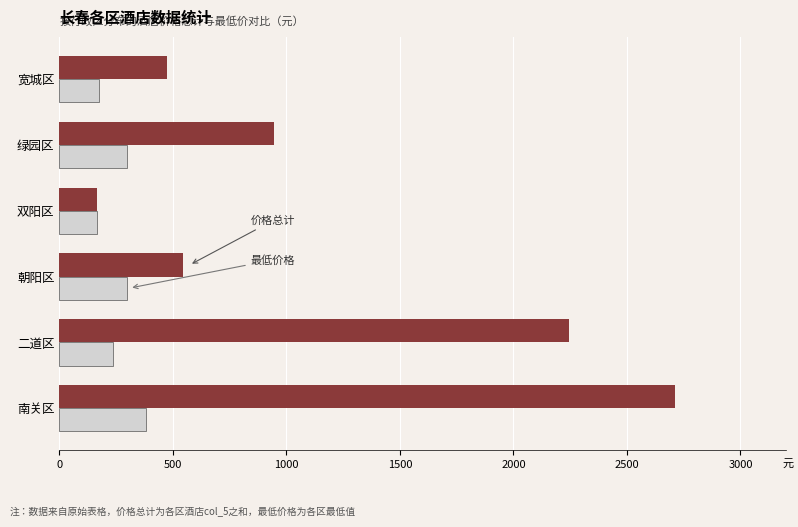

Which label corresponds to the largest value in the chart?

南关区